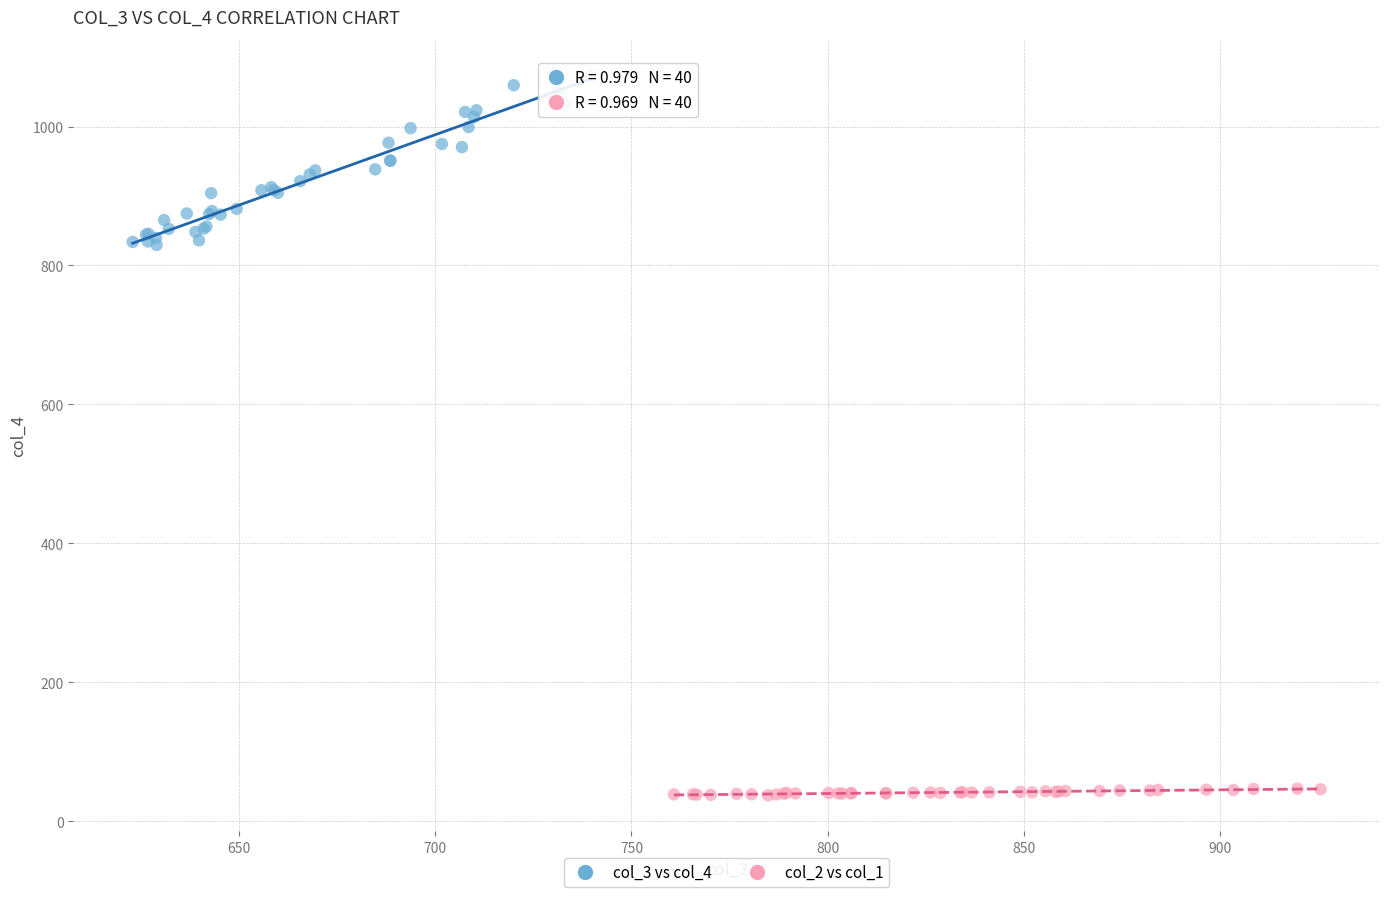

Which series reaches the maximum Y coordinate?

col_3 vs col_4